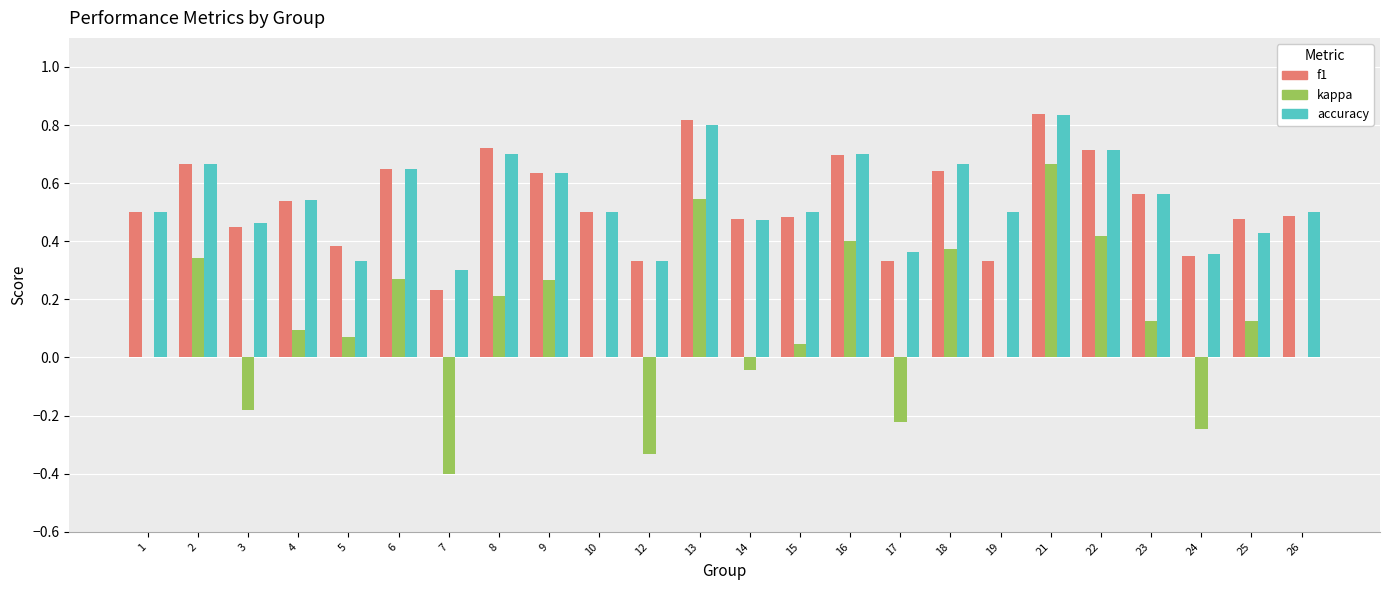

Which series changed the most between 9 and 14?

kappa